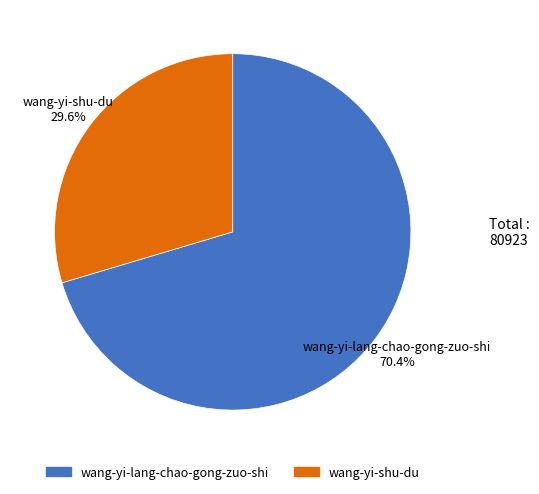

What is the ratio of the value at wang-yi-shu-du to the value at wang-yi-lang-chao-gong-zuo-shi?

0.4